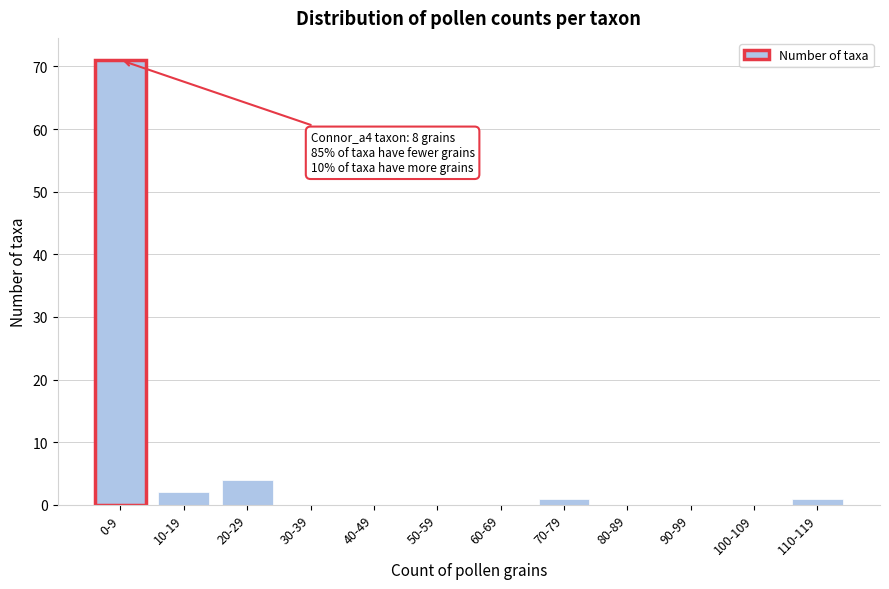

Reading right to left, extract all data points from this chart.

110-119=1	100-109=0	90-99=0	80-89=0	70-79=1	60-69=0	50-59=0	40-49=0	30-39=0	20-29=4	10-19=2	0-9=71